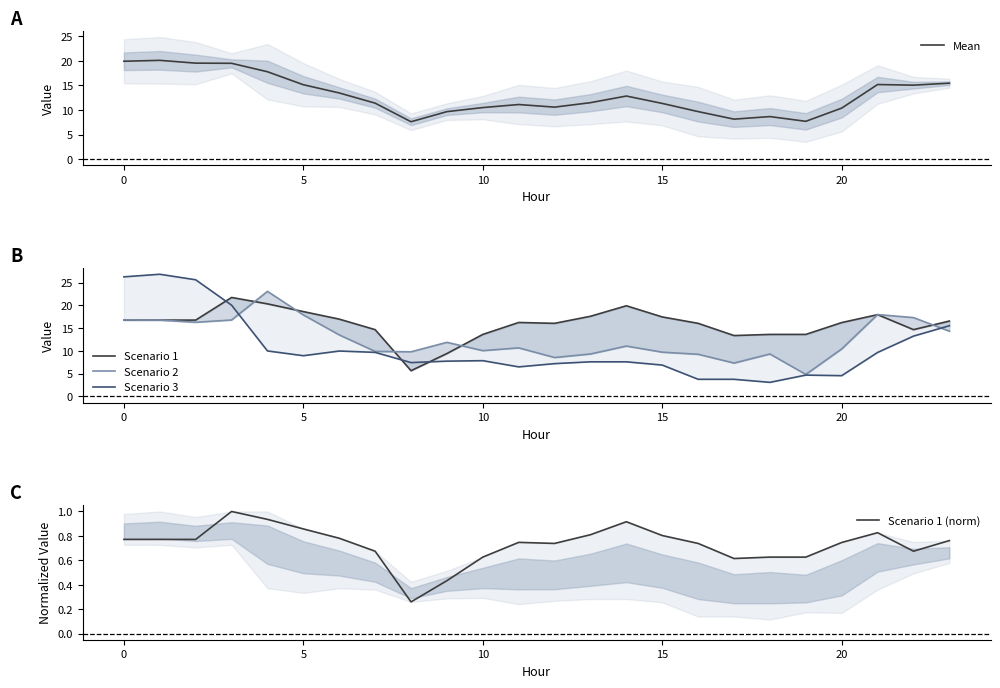

True or false: Scenario 3 has more than 2 points higher than both neighbors.

True